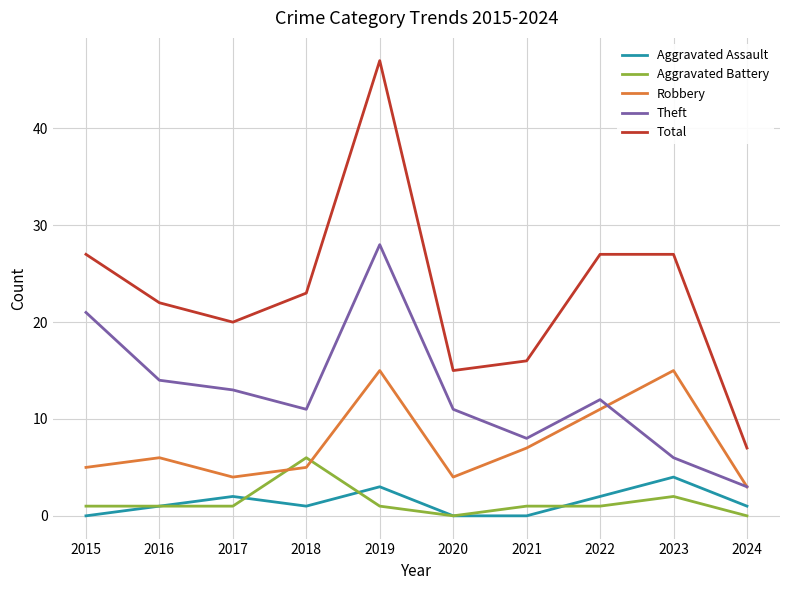

Where does the Theft series first go above 12?

2015